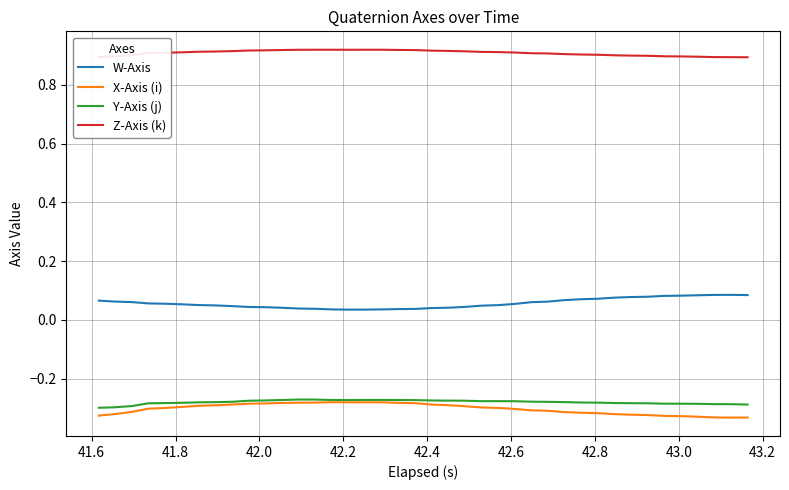

True or false: Z-Axis (k) and Y-Axis (j) cross at least once.

False